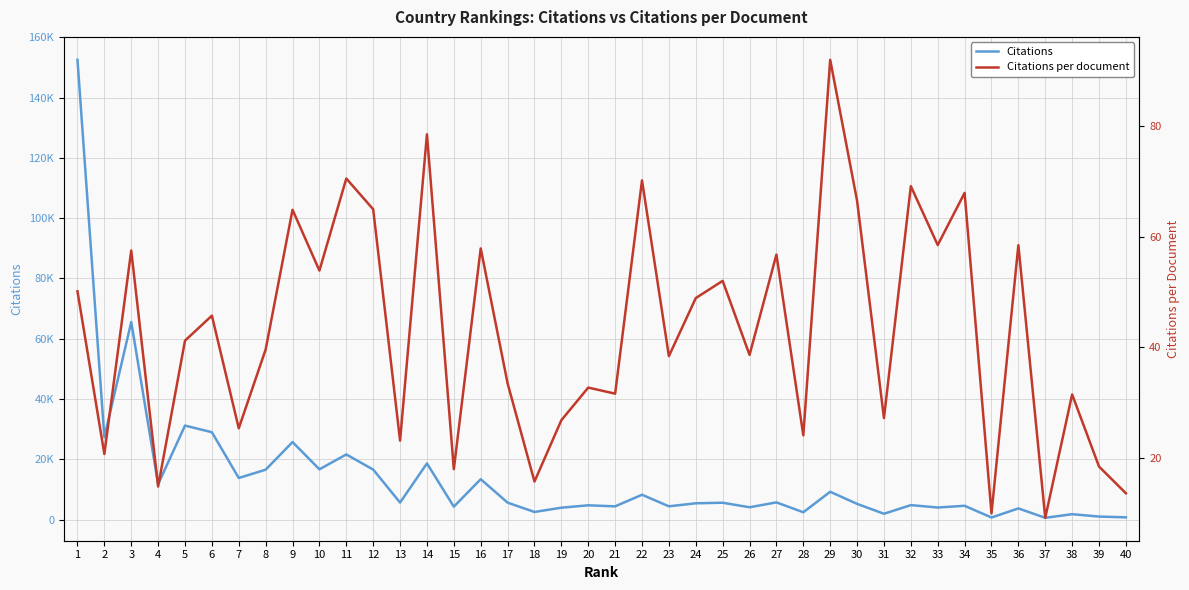

What is the difference between the maximum and minimum values in the Citations per document series?

82.9